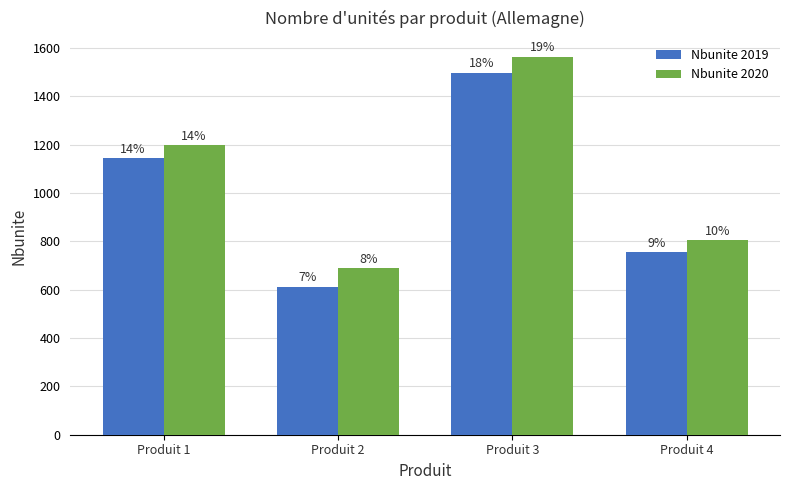

How many bars are there in each group?

2